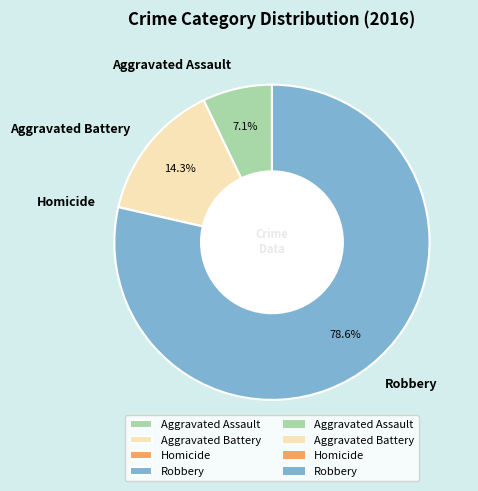

To the nearest percent, what percentage of the pie is Aggravated Battery?

14%